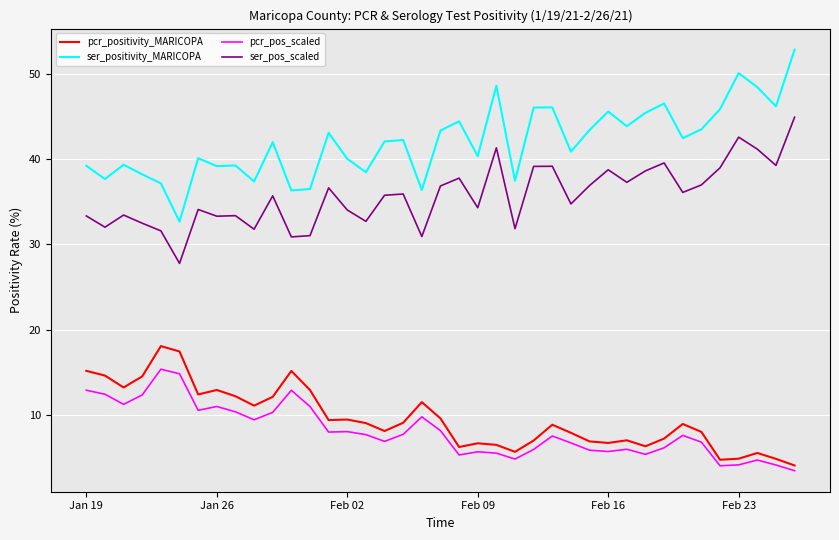

Rank the series by their maximum value, from lowest to highest.

pcr_pos_scaled, pcr_positivity_MARICOPA, ser_pos_scaled, ser_positivity_MARICOPA